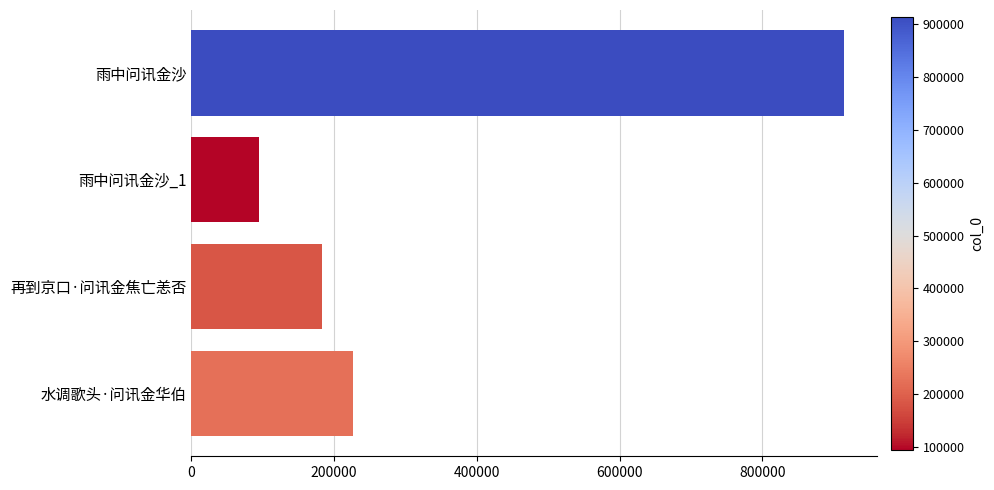

Reading top to bottom, what are all the values shown in this chart?

雨中问讯金沙=914484	雨中问讯金沙_1=95014	再到京口·问讯金焦亡恙否=183586	水调歌头·问讯金华伯=225980